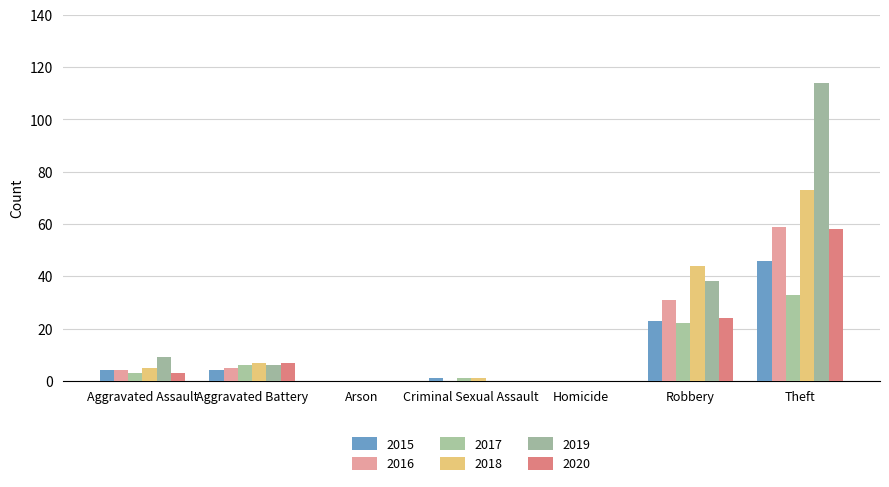

What are all the series names shown in the legend?

2015, 2016, 2017, 2018, 2019, 2020